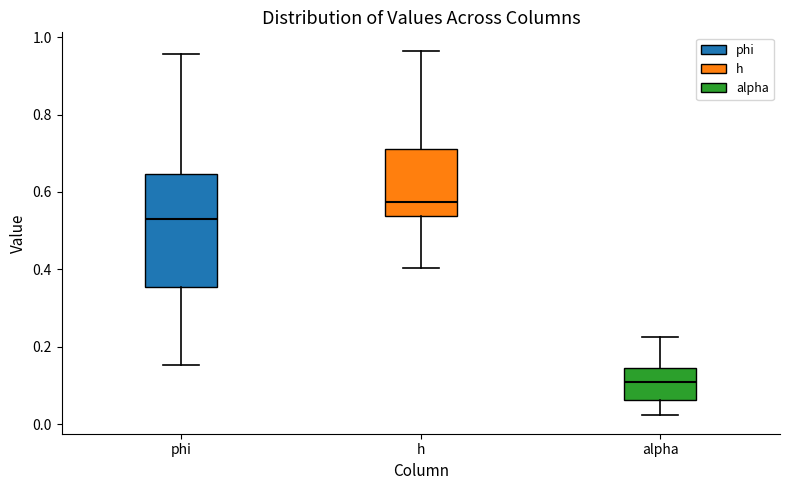

Which box has the highest median line?

h